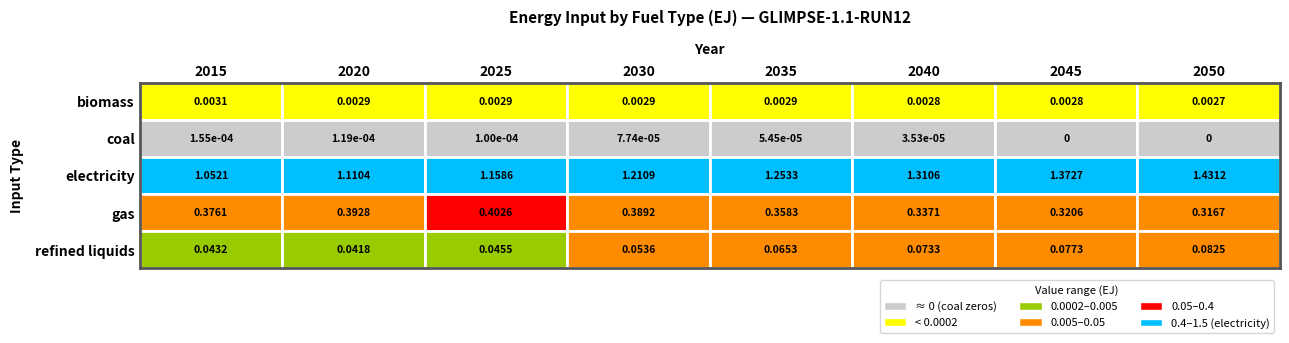

Which series has the largest range (max minus min)?

electricity